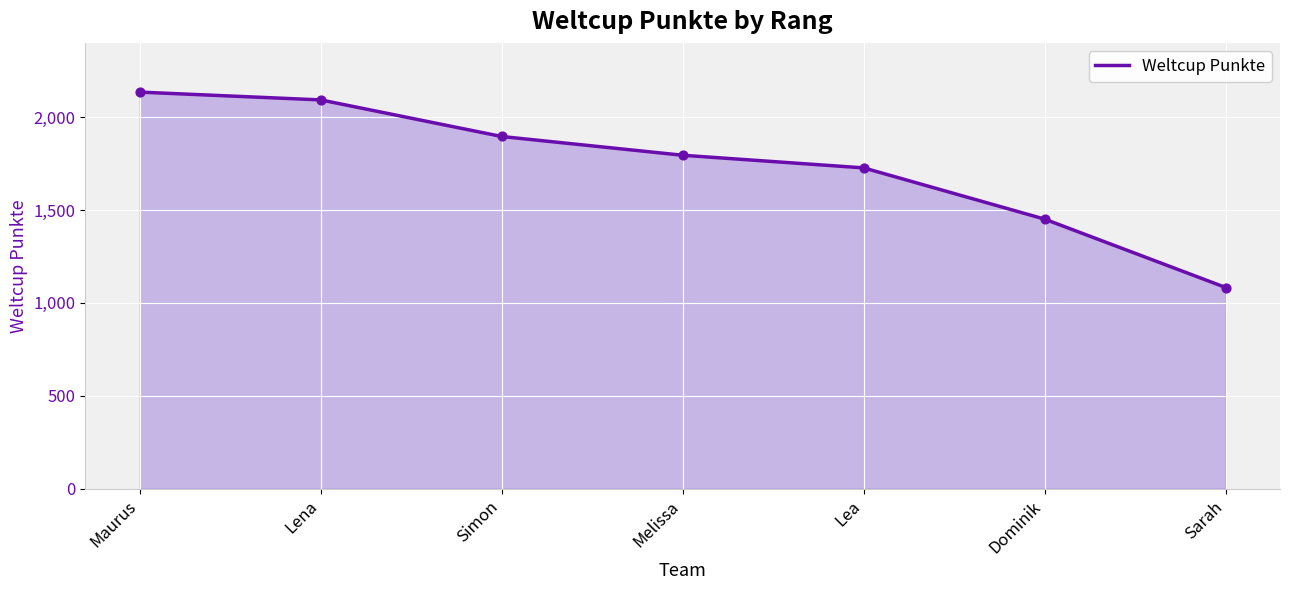

Which has a higher value, Simon or Lea?

Simon